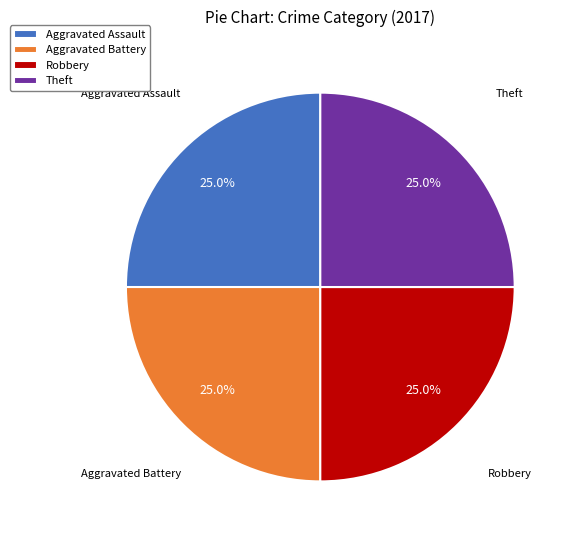

What percentage is NOT represented by Aggravated Assault?

75.0%